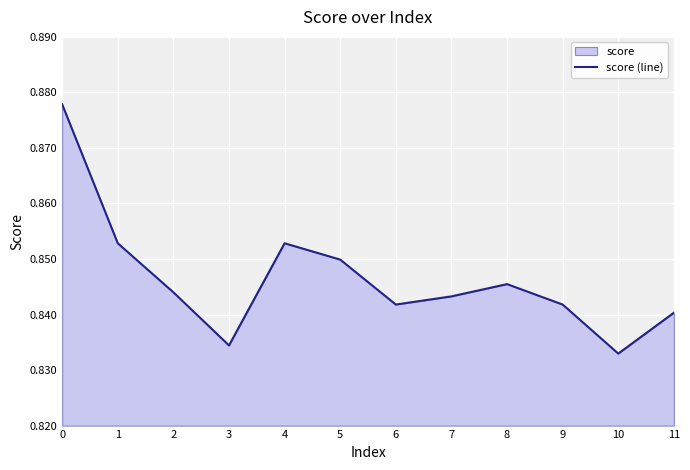

Which has a higher value, 9 or 11?

9